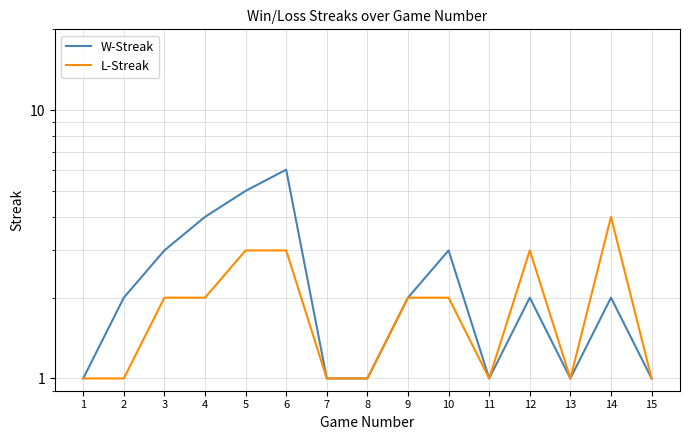

Between 7 and 11, which is larger?

7